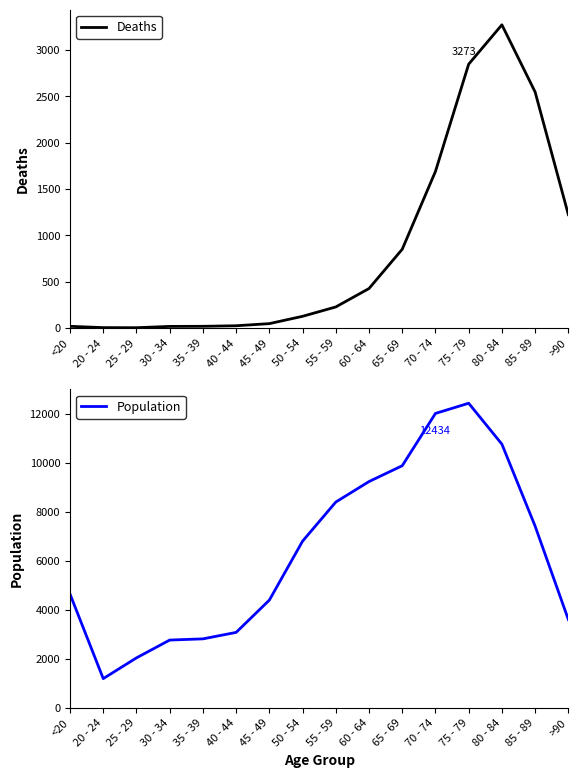

What is the difference between the maximum and minimum values in the Deaths series?

3270